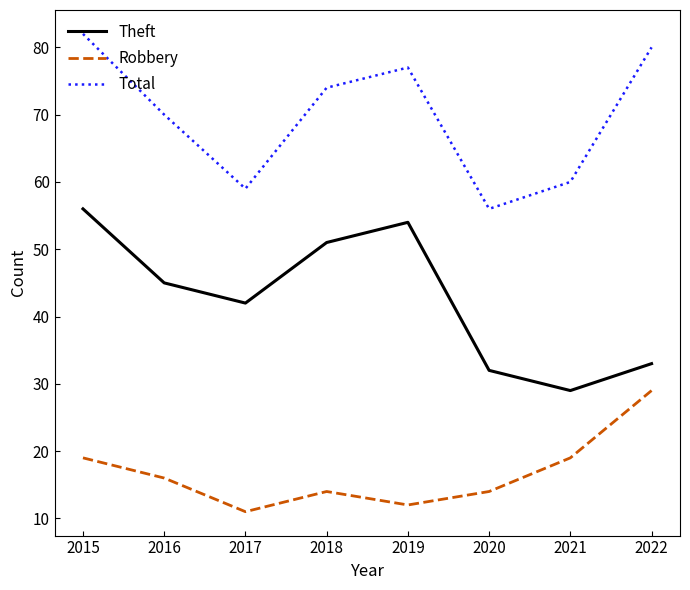

Does the chart have visible grid lines?

No